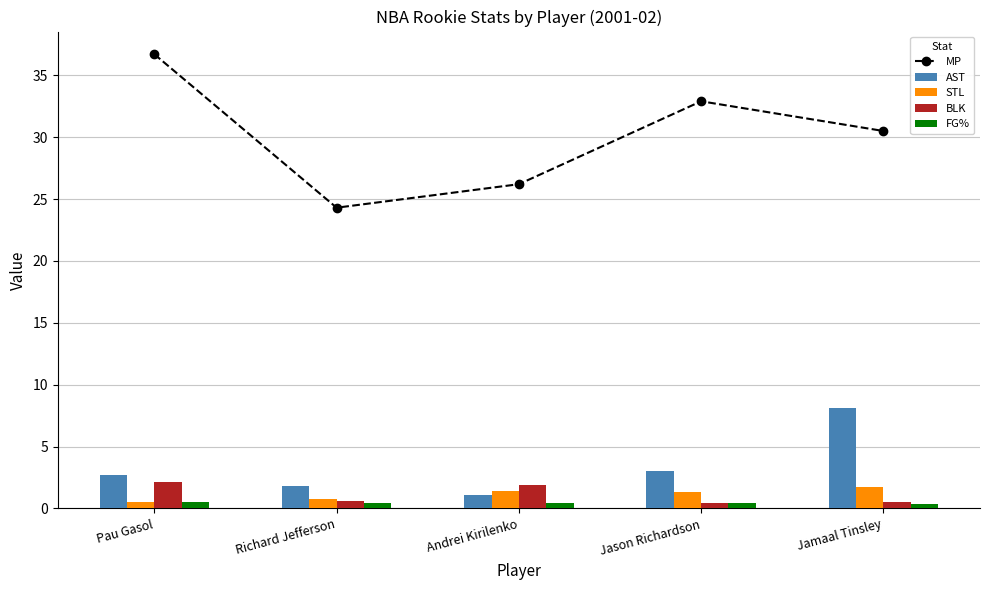

What is the difference between the maximum and minimum values in the STL series?

1.2